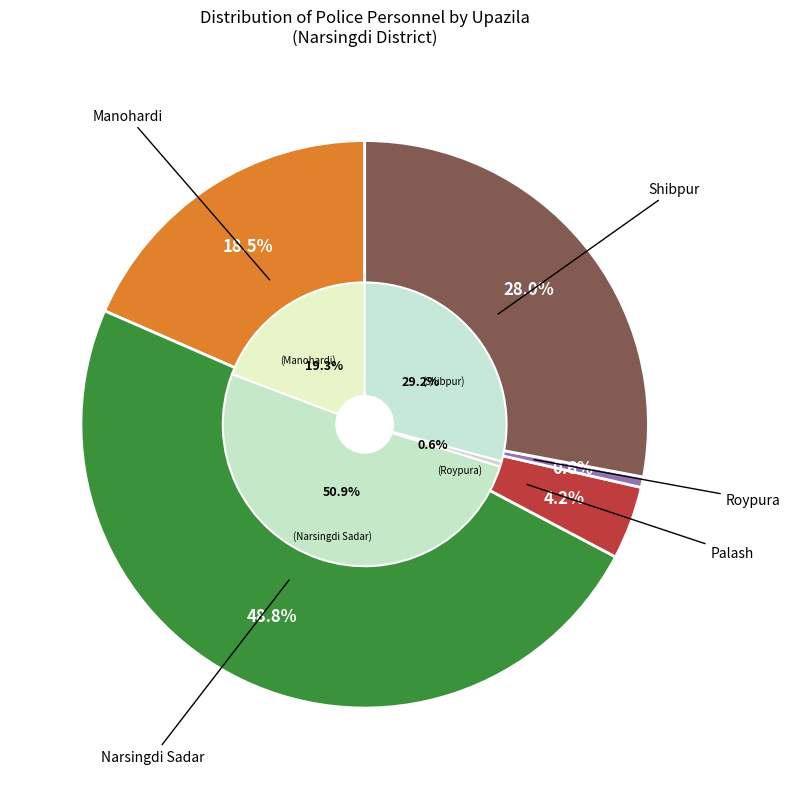

Which category has the biggest portion of the pie?

Narsingdi Sadar